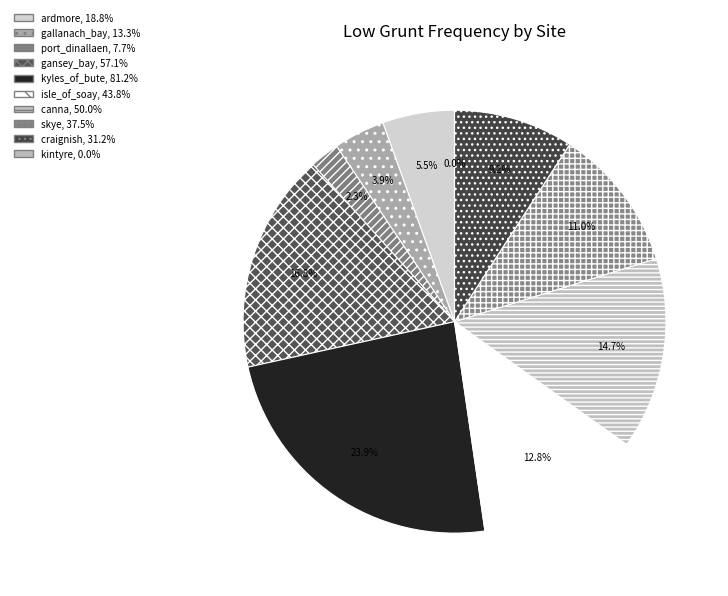

Is the sum of ardmore and craignish greater than half?

No